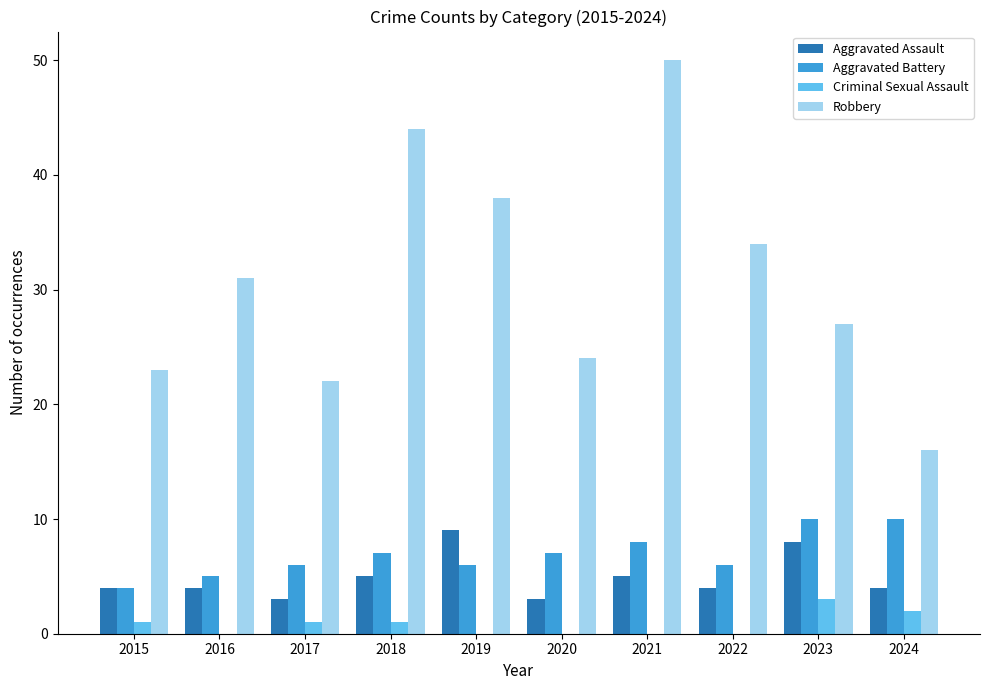

Count the number of categories in the chart.

10